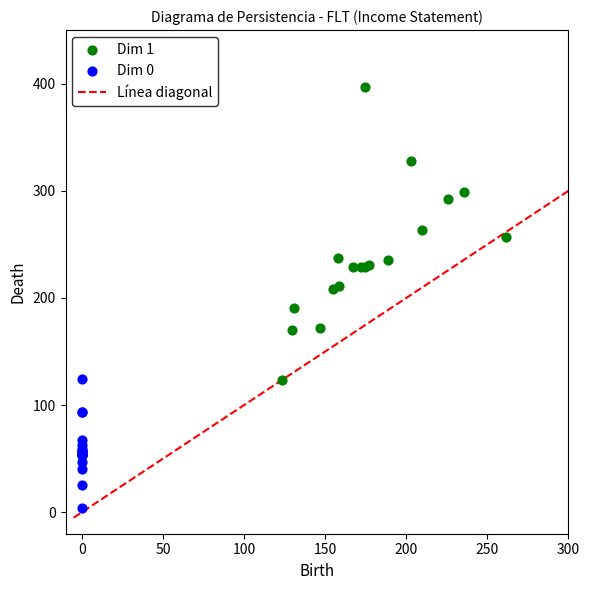

Which series has the largest Y range (max minus min)?

Dim 1